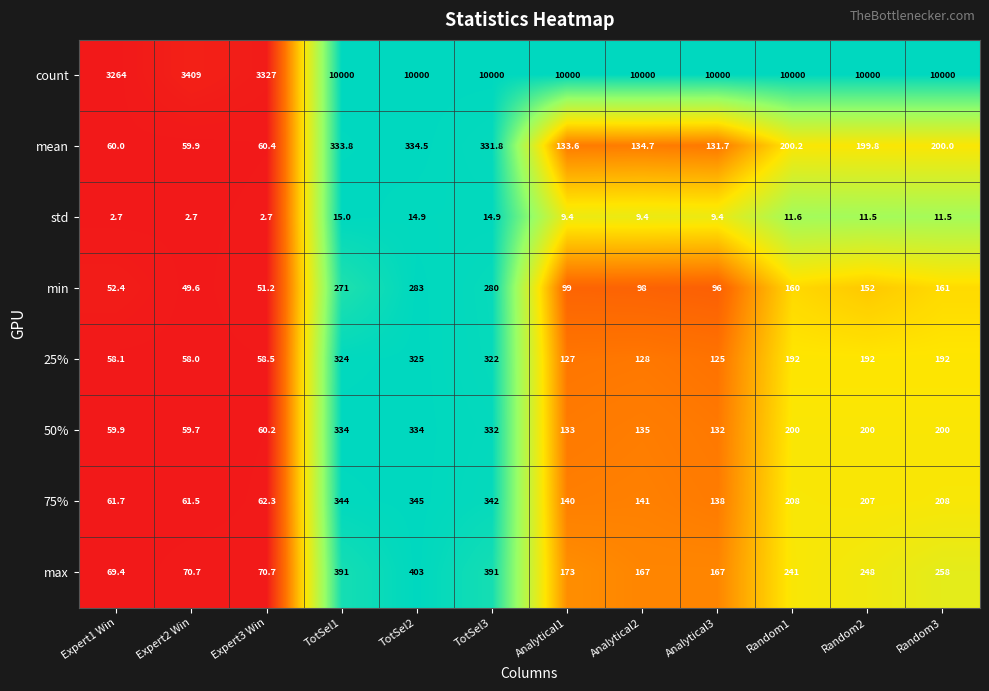

True or false: count has a value of 10000.0 at Analytical1.

True